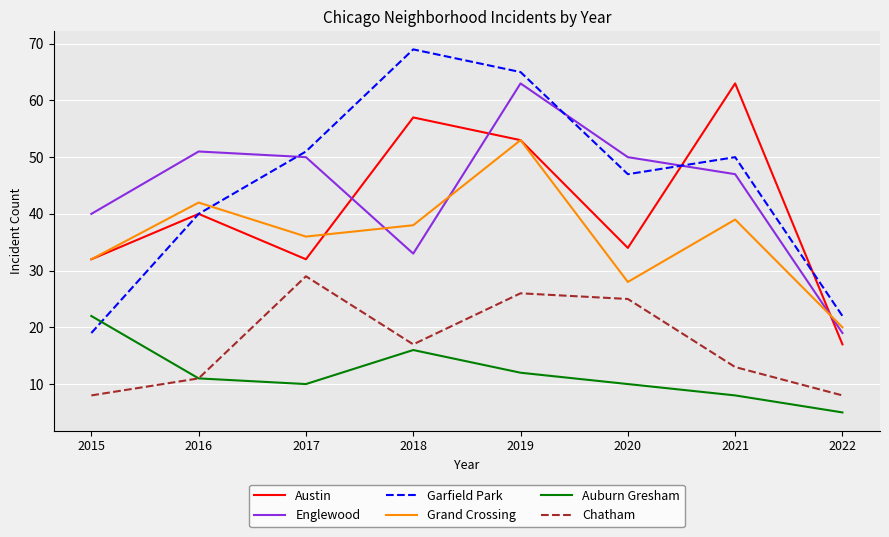

True or false: Chatham has a value of 4 at 2022.

False